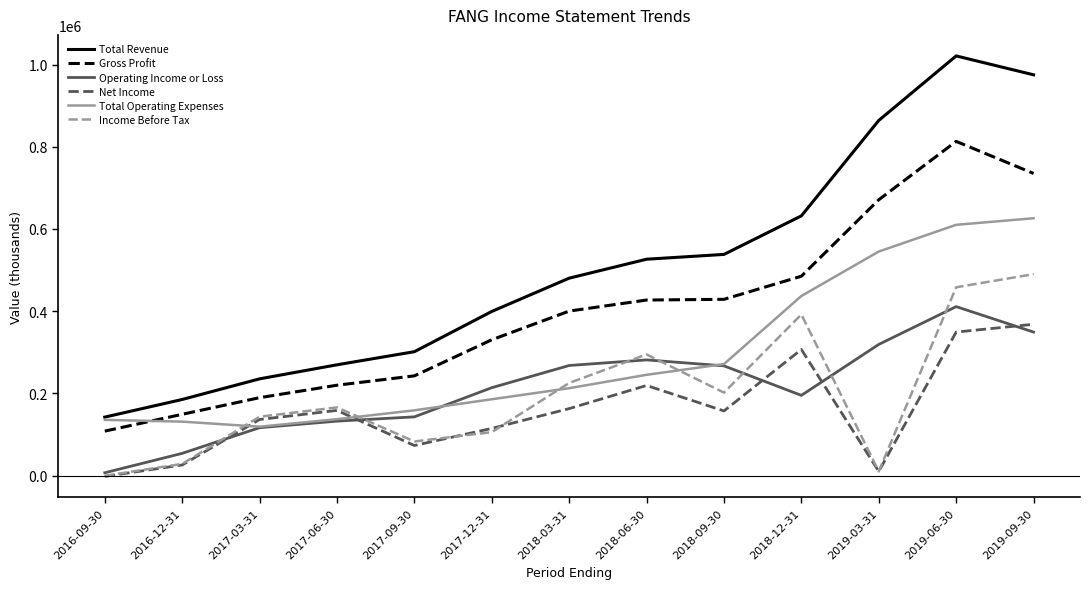

Where is the first local maximum for Net Income?

2017-06-30